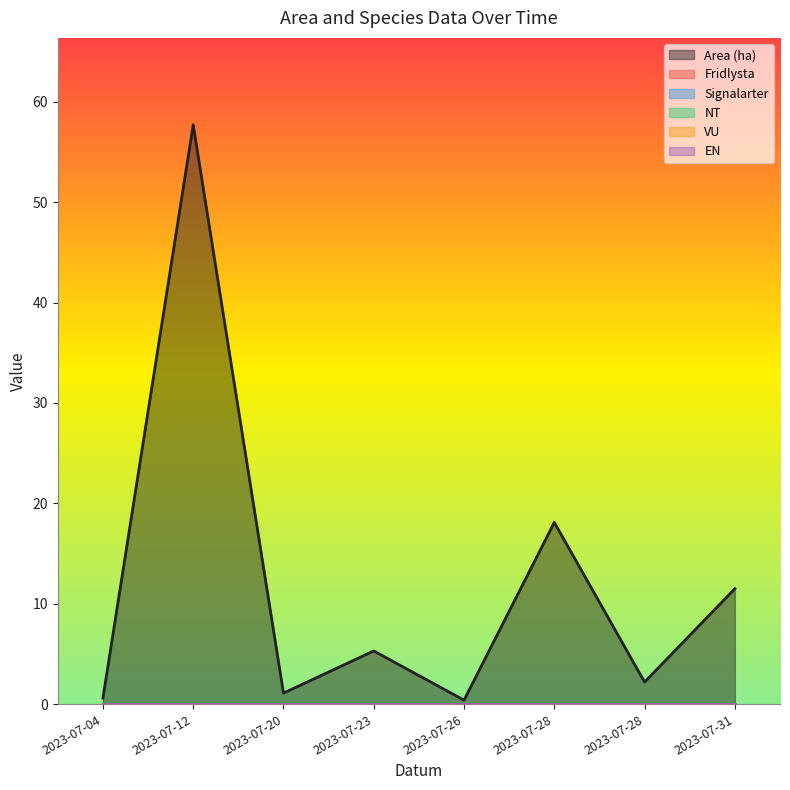

What is the difference between the highest and lowest values at 2023-07-28?

18.1